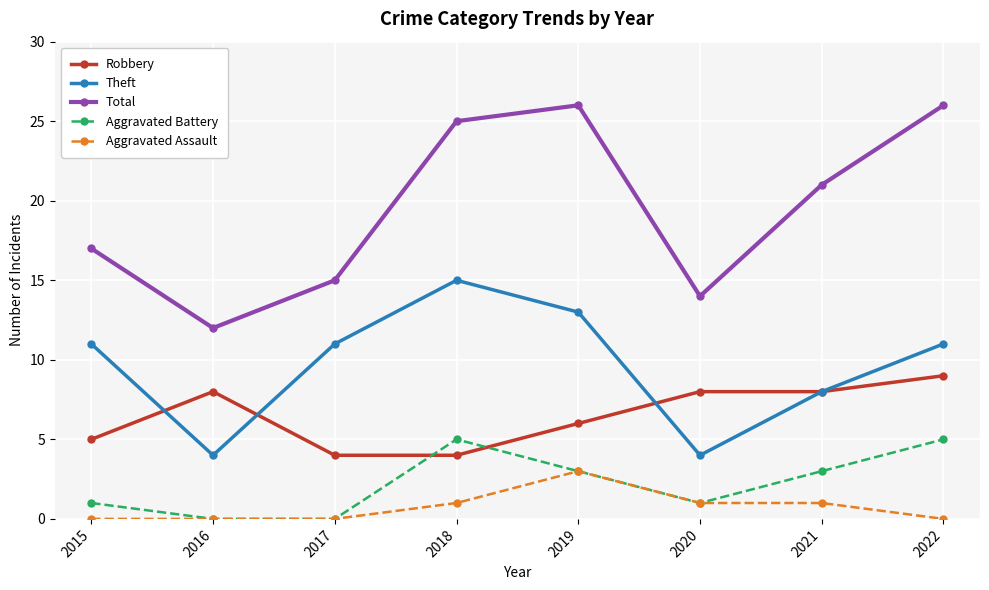

How many categories are shown in the chart?

8